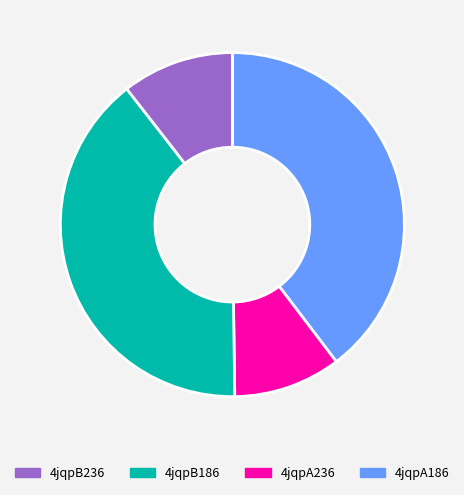

Is there any slice that represents more than half of the pie?

No